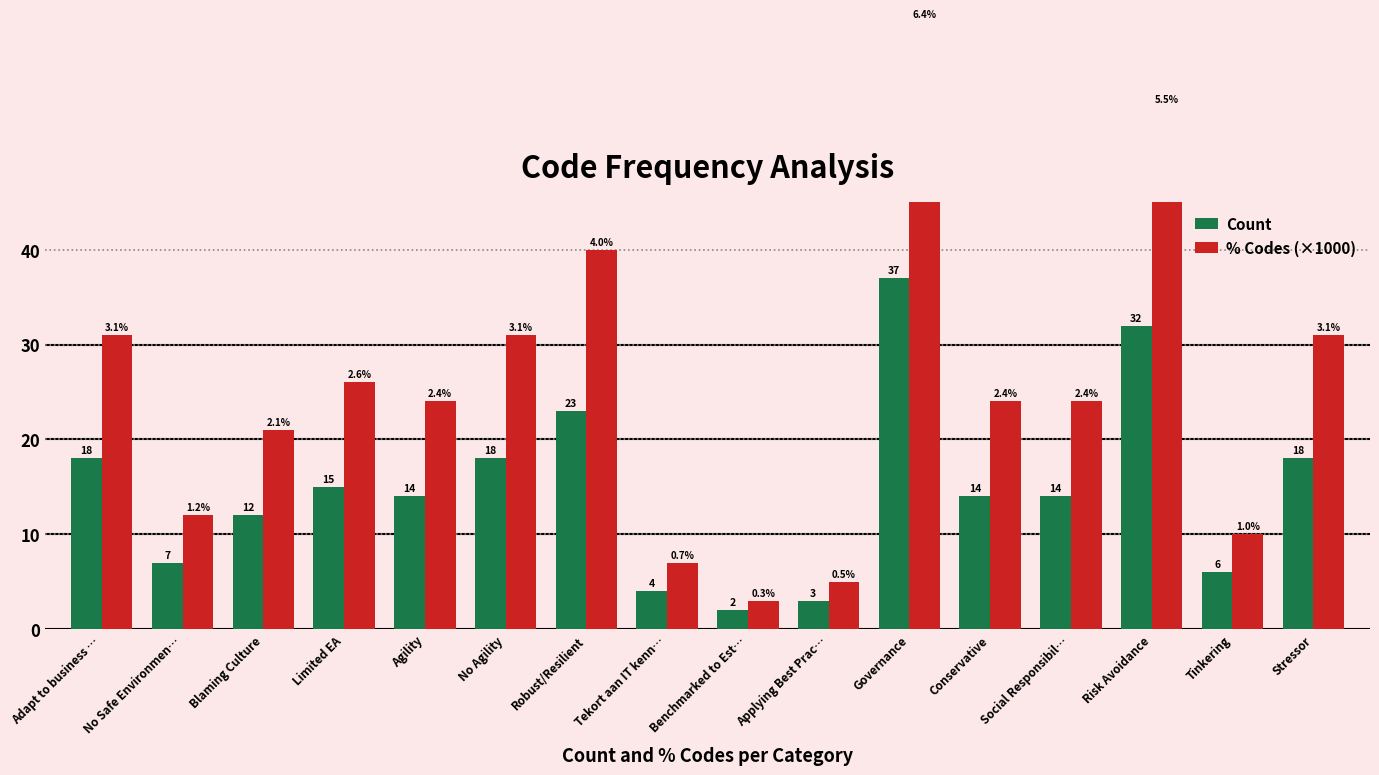

Does the chart contain any negative values?

No